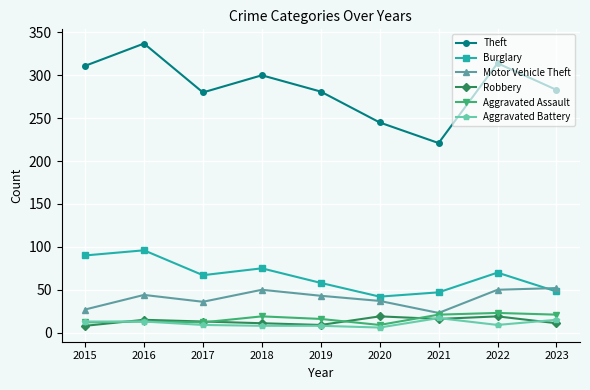

True or false: Motor Vehicle Theft and Aggravated Battery cross at least once.

False